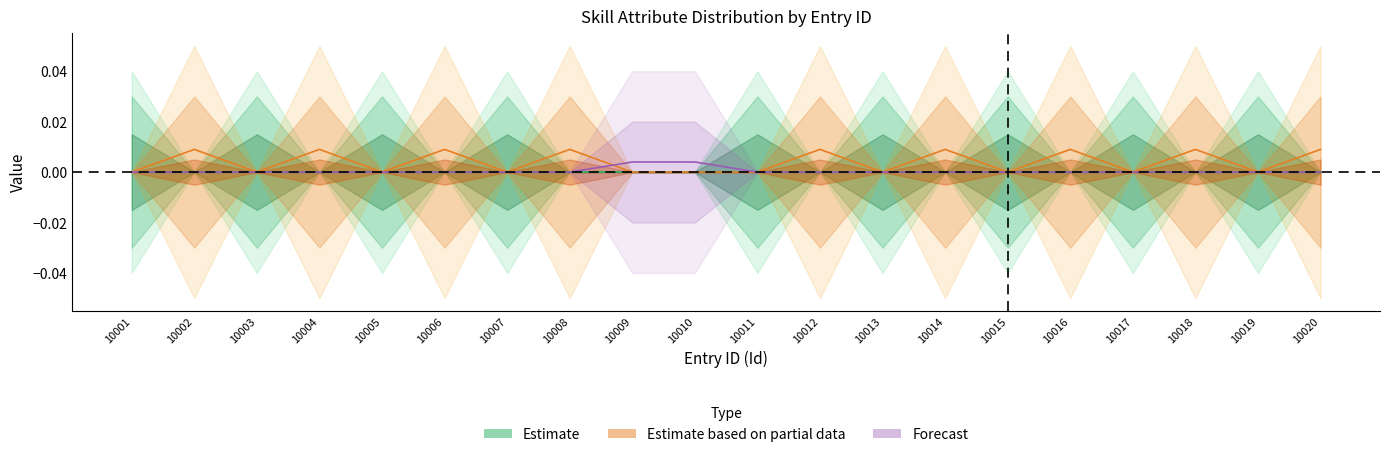

The Estimate series shows 0.0 at 10003. True or false?

True